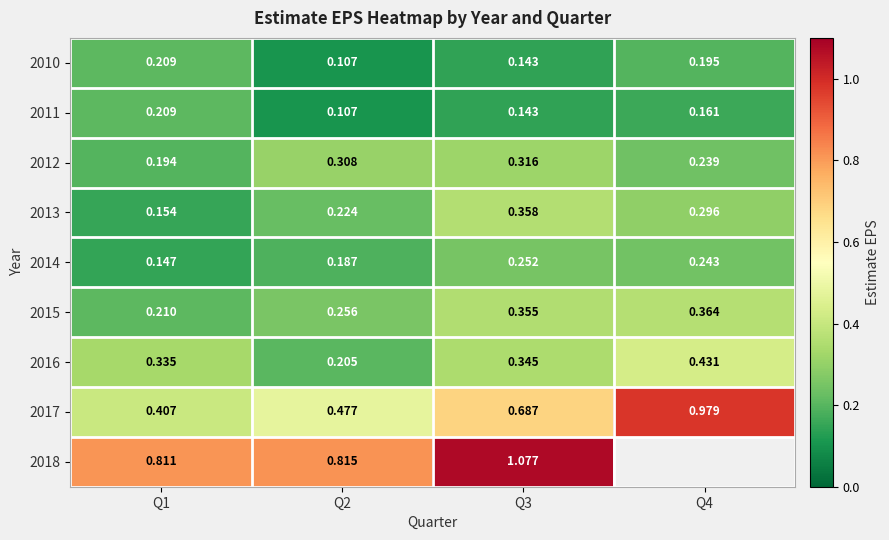

Is the value of 2012 at Q3 greater than the value of 2016 at Q4?

No